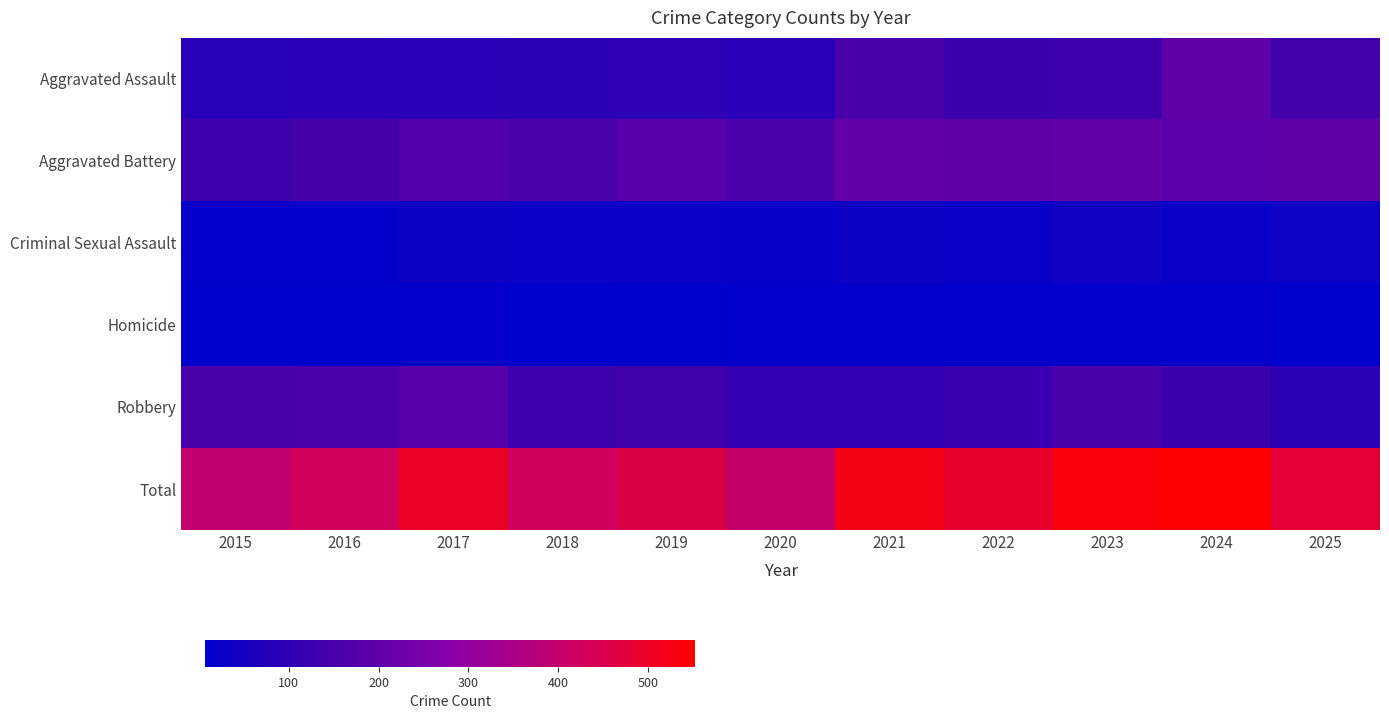

Reading left to right, transcribe all the data shown in this chart.

Aggravated Assault: 2015=90	2016=92	2017=94	2018=97	2019=100	2020=91	2021=155	2022=128	2023=133	2024=196	2025=140
Aggravated Battery: 2015=131	2016=149	2017=170	2018=161	2019=185	2020=165	2021=208	2022=196	2023=204	2024=187	2025=196
Criminal Sexual Assault: 2015=16	2016=18	2017=35	2018=29	2019=28	2020=23	2021=34	2022=28	2023=39	2024=28	2025=37
Homicide: 2015=7	2016=9	2017=16	2018=7	2019=9	2020=14	2021=15	2022=15	2023=12	2024=14	2025=9
Robbery: 2015=151	2016=161	2017=184	2018=131	2019=135	2020=112	2021=112	2022=124	2023=153	2024=127	2025=98
Total: 2015=395	2016=429	2017=499	2018=425	2019=457	2020=405	2021=524	2022=491	2023=541	2024=552	2025=480